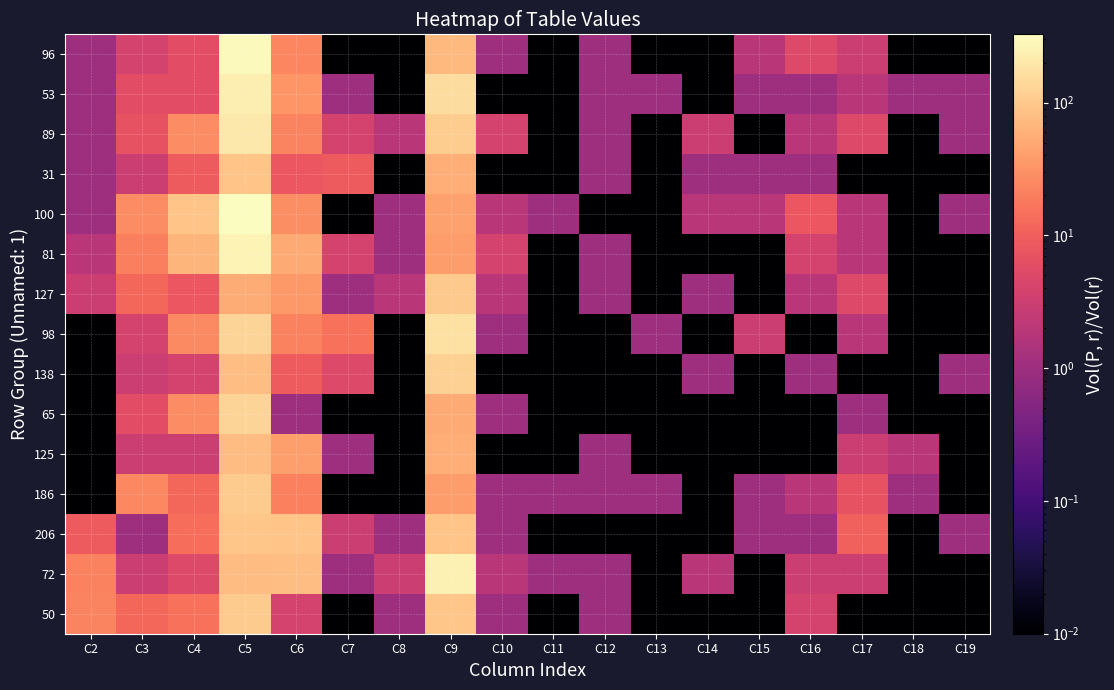

How many categories are shown in the chart?

18